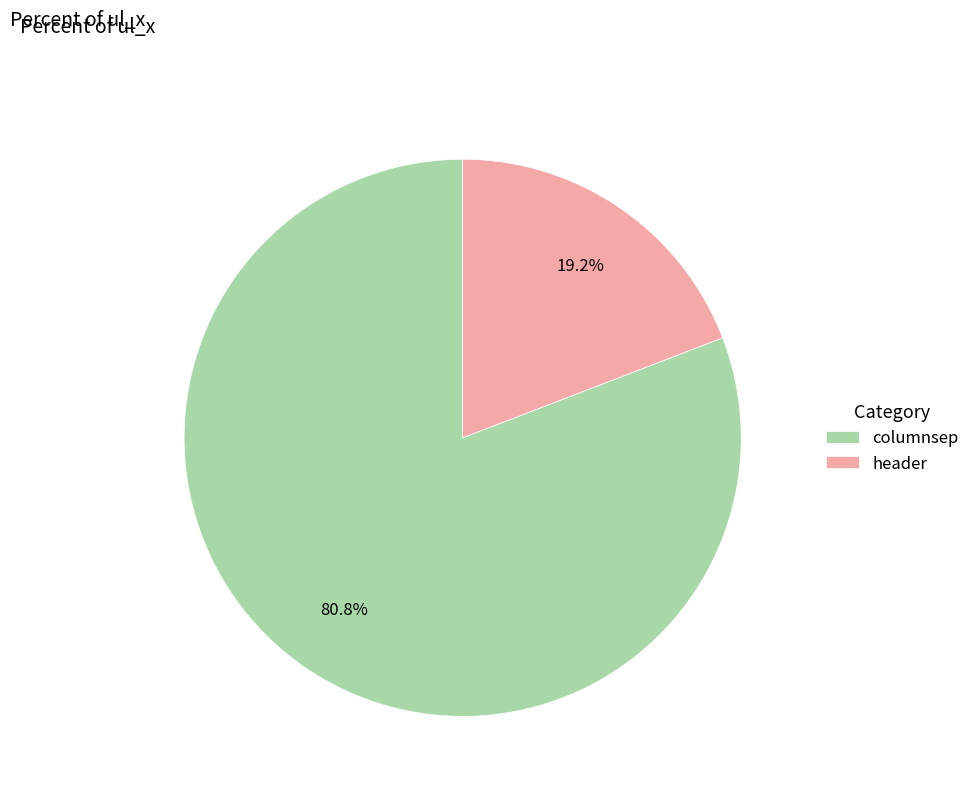

Approximately how many times larger is the value at header compared to columnsep?

0.2